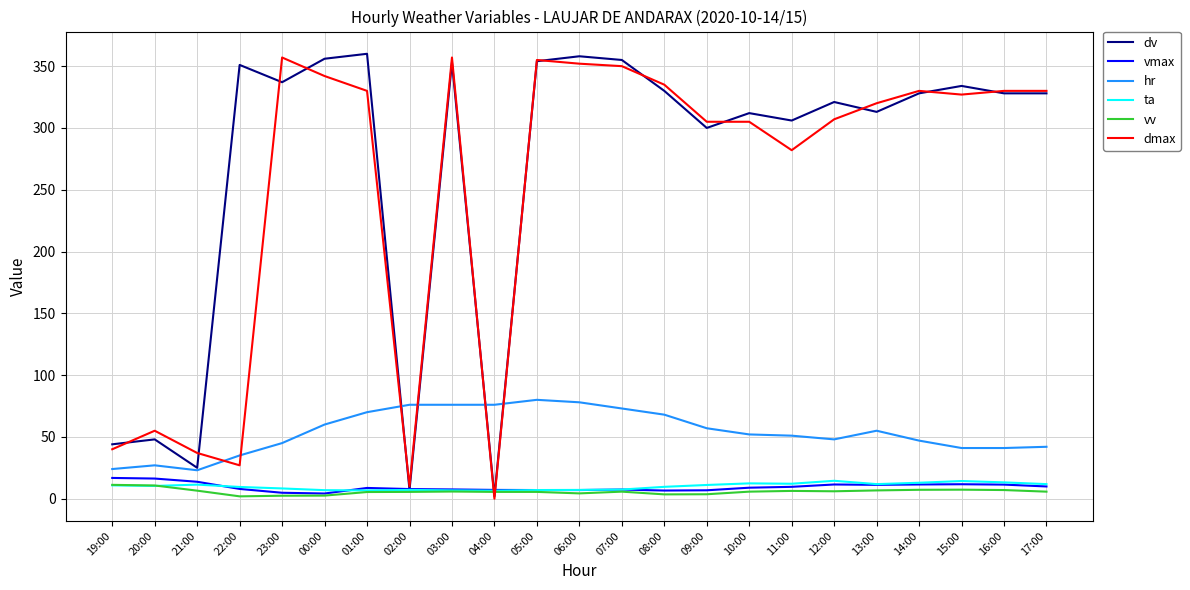

Where is dmax nearest to the value 178?

11:00